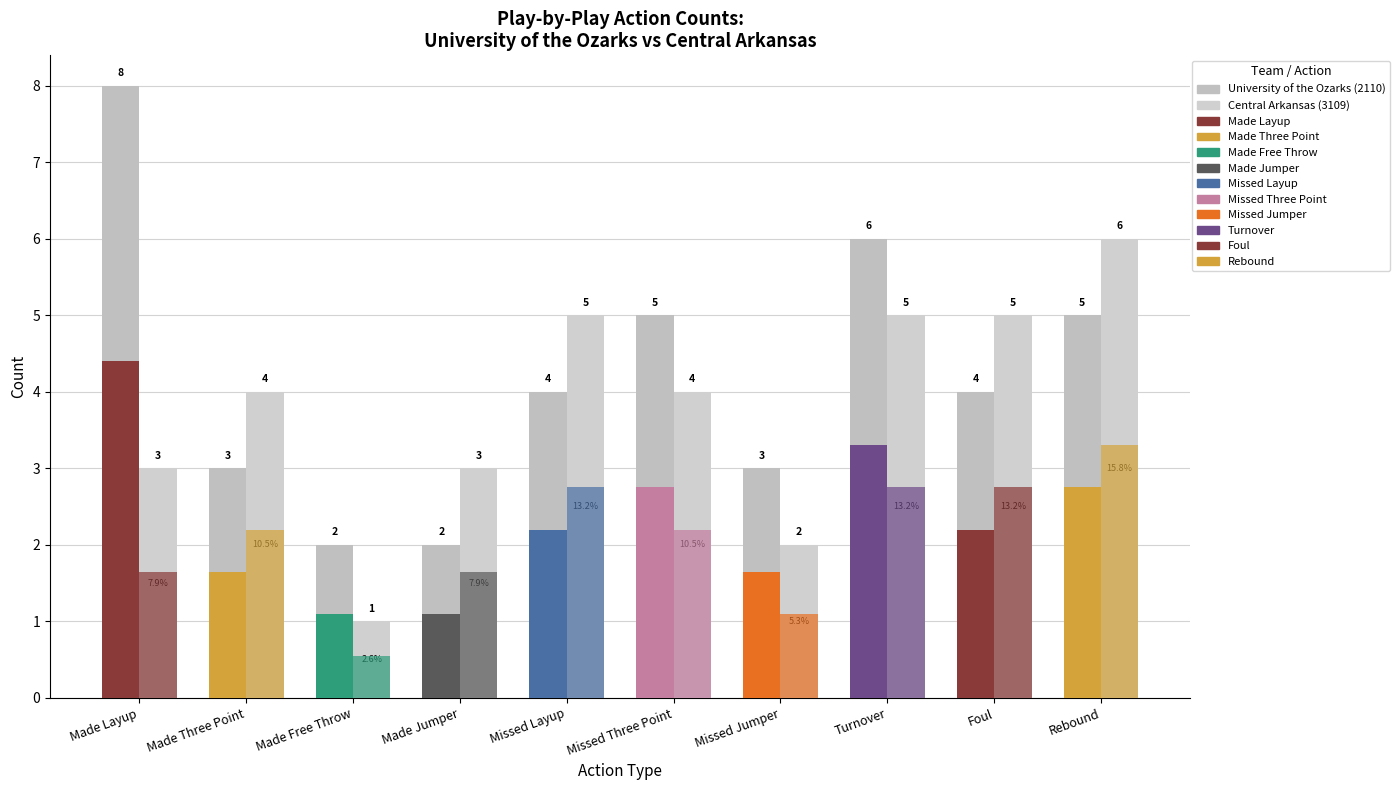

How many data points in University of the Ozarks (2110) are less than 4?

4